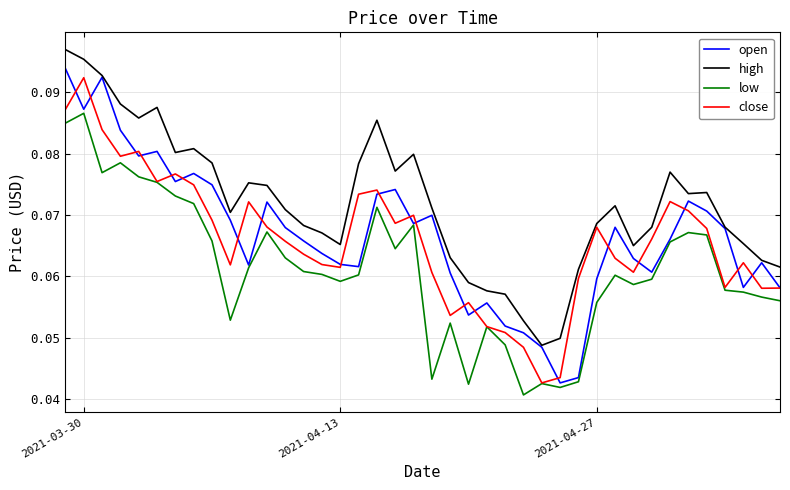

Rank the series by their maximum value, from highest to lowest.

high, open, close, low